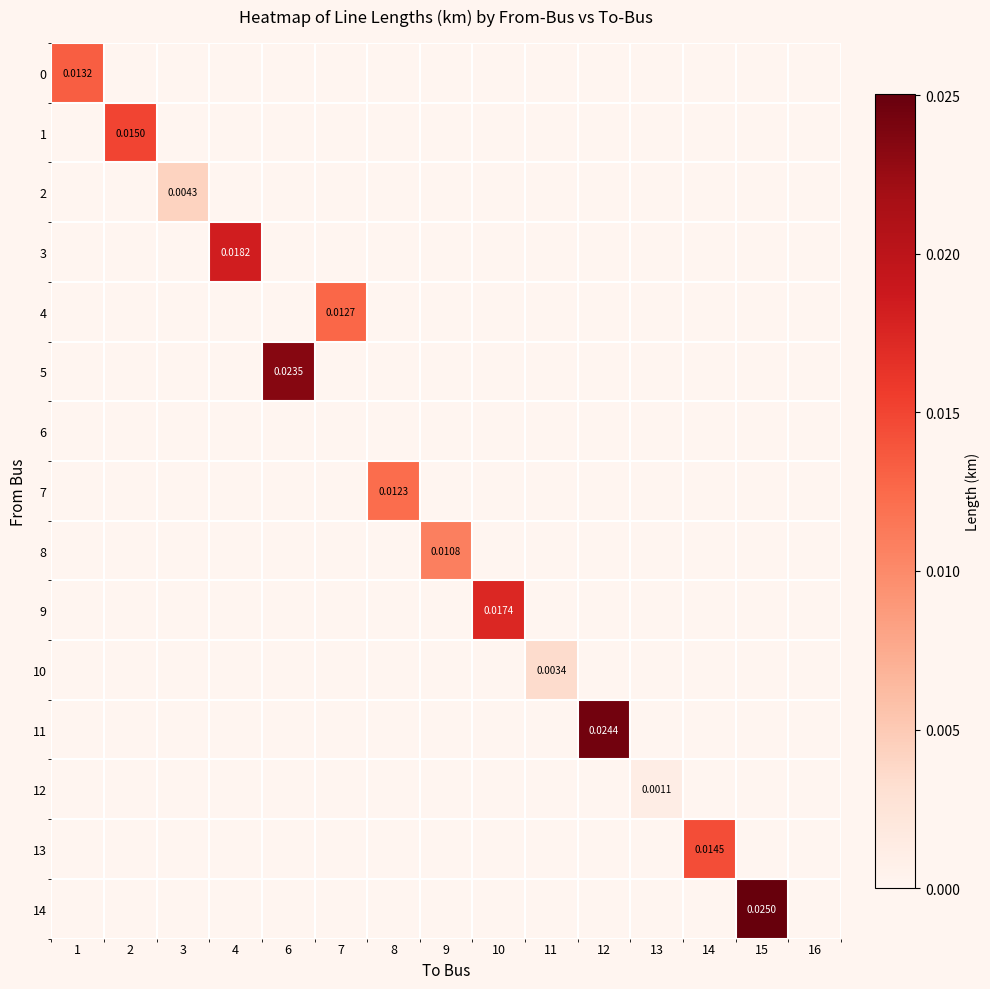

Count the number of data series in this chart.

15